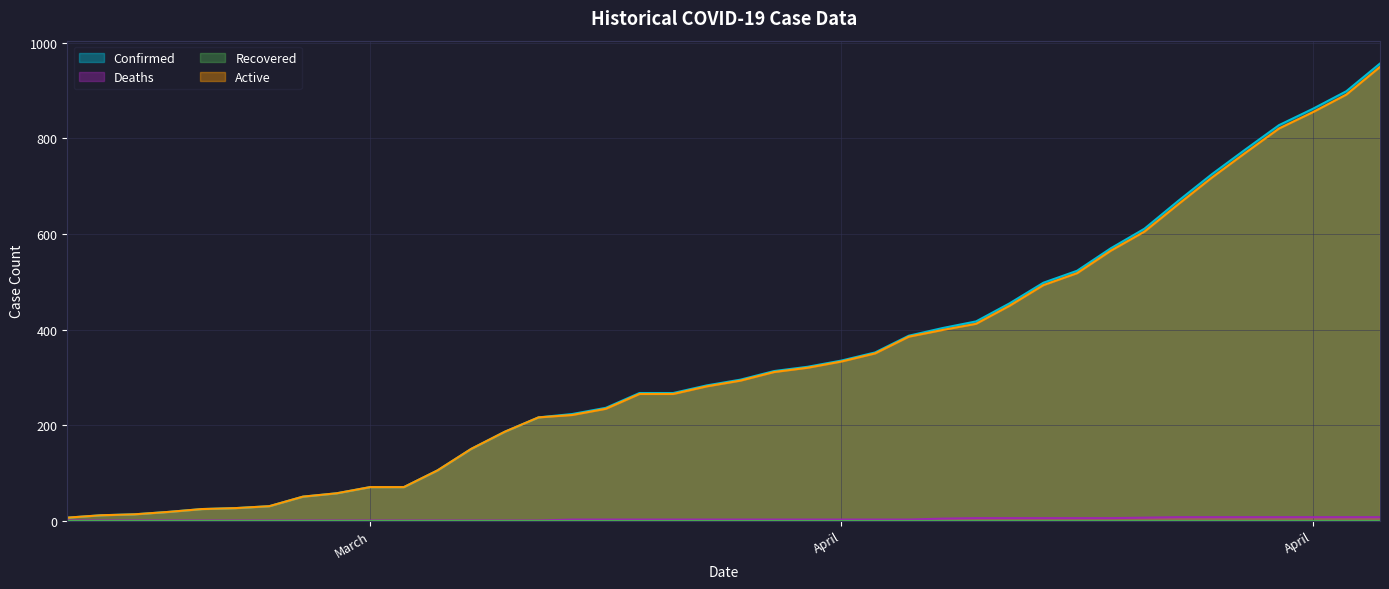

What is the label of the 28th point from the right?

04-03-2020